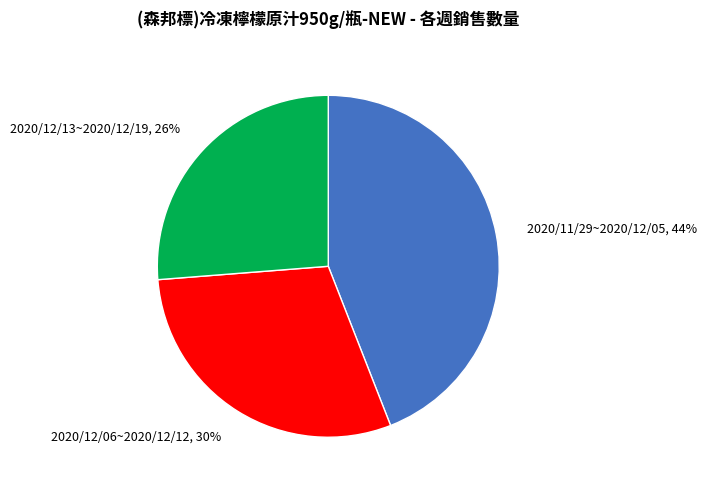

What is the largest slice in the pie chart?

2020/11/29~2020/12/05